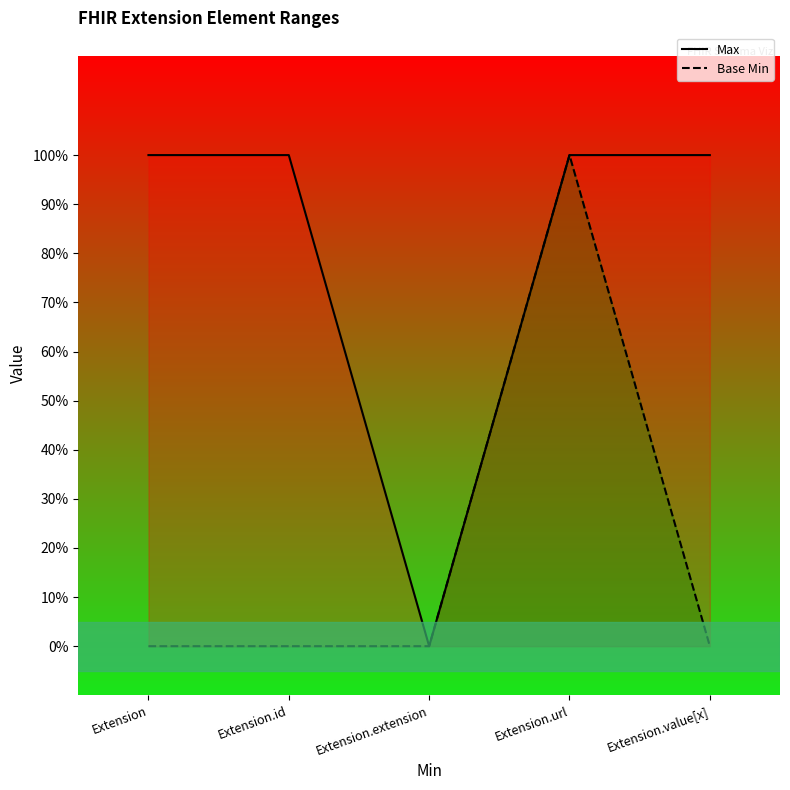

True or false: Base Min has more than 1 points higher than both neighbors.

False